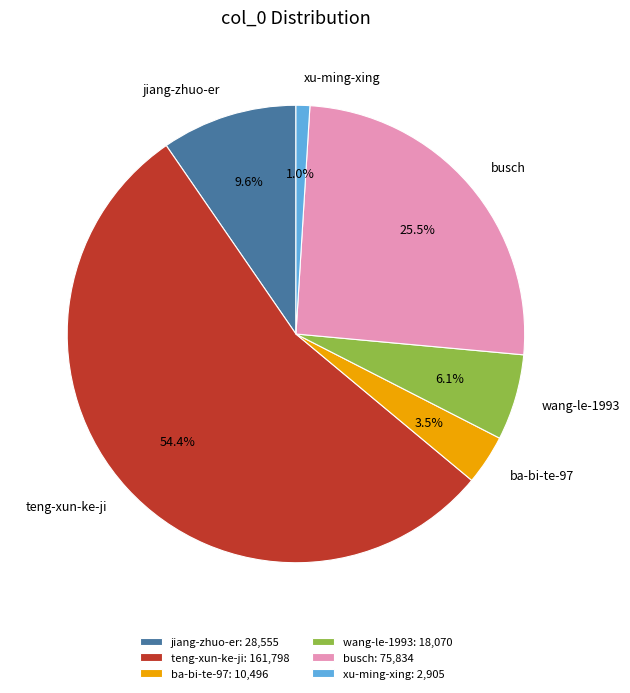

Count the number of slices in the pie.

6